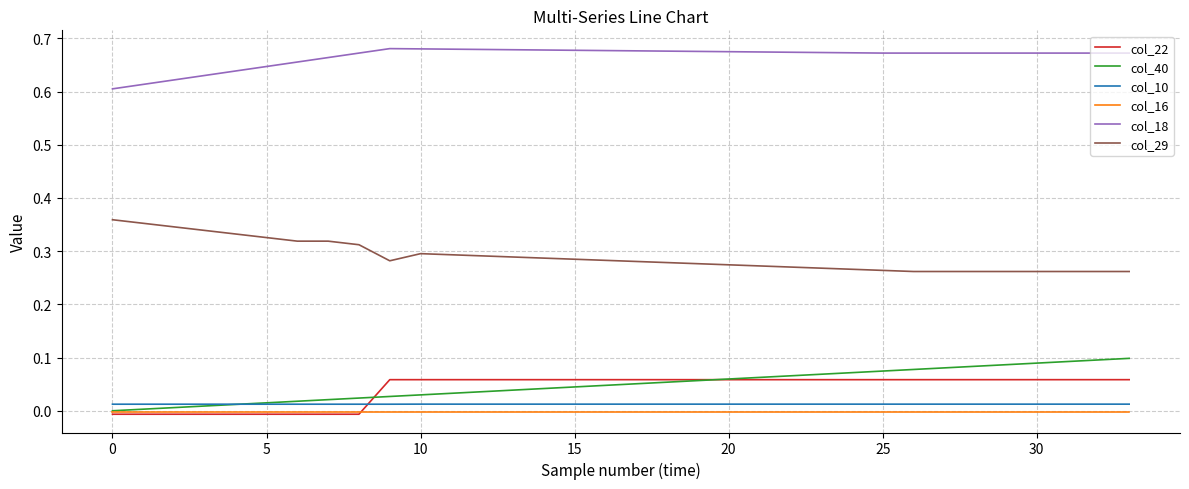

True or false: col_22 and col_18 cross at least once.

False